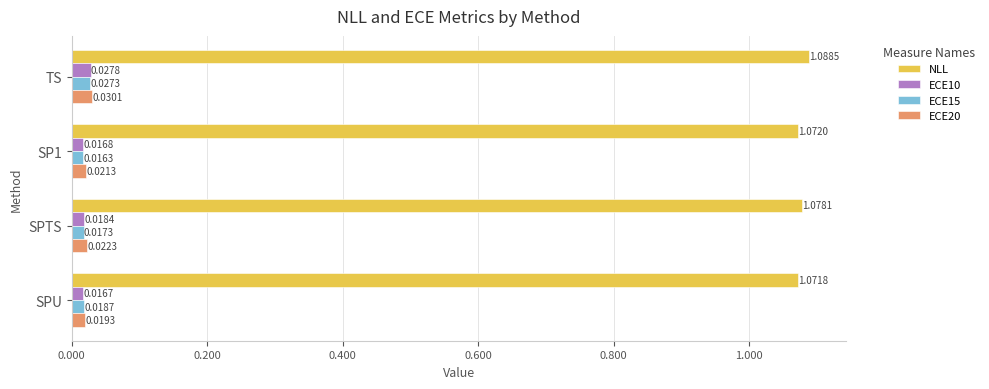

Rank the categories by ECE15 value from highest to lowest.

TS, SPU, SPTS, SP1